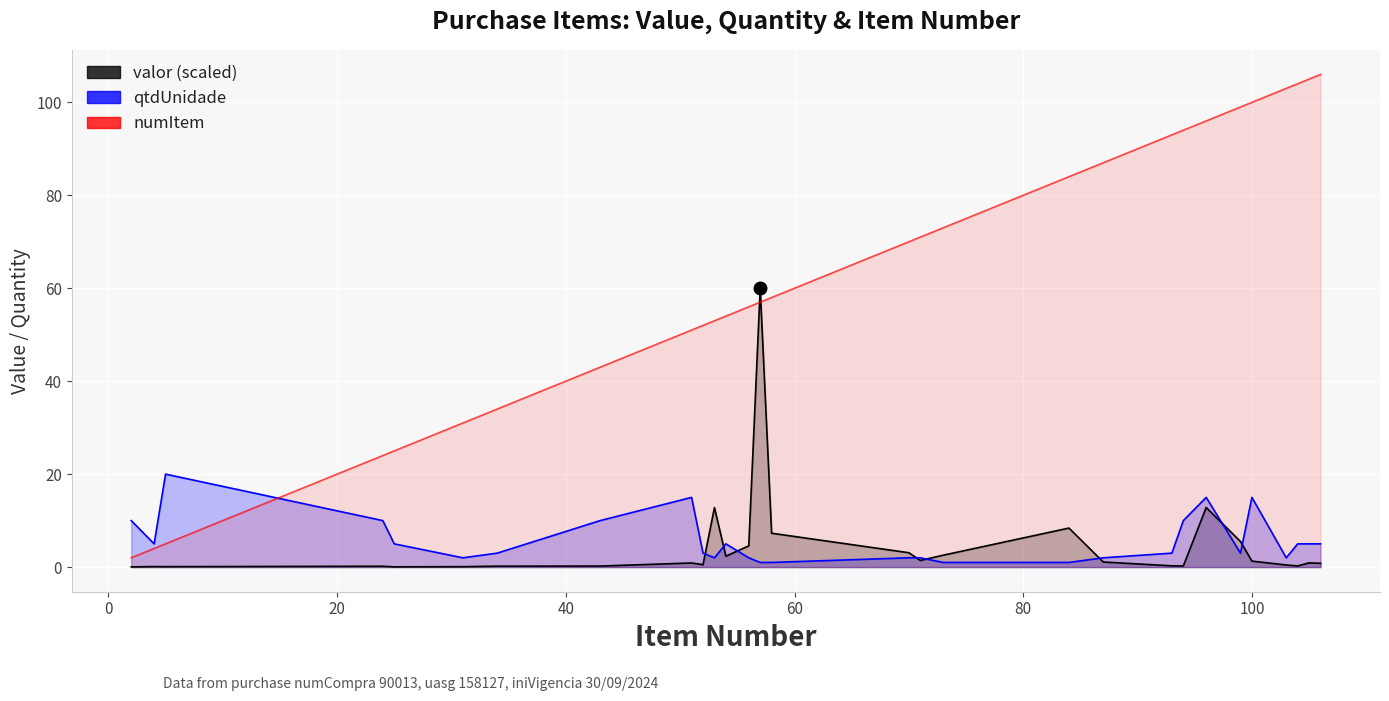

Reading left to right, what are all the values shown in this chart?

valor (scaled): 0.0	0.1	0.1	0.2	0.1	0.1	0.2	0.2	0.9	0.5	12.8	2.3	4.6	60.0	7.3	3.1	1.4	2.6	8.4	1.1	0.3	0.2	12.8	5.5	1.3	0.5	0.2	0.9	0.8
qtdUnidade: 10.0	5.0	20.0	10.0	5.0	2.0	3.0	10.0	15.0	3.0	2.0	5.0	2.0	1.0	1.0	2.0	2.0	1.0	1.0	2.0	3.0	10.0	15.0	3.0	15.0	2.0	5.0	5.0	5.0
numItem: 2.0	4.0	5.0	24.0	25.0	31.0	34.0	43.0	51.0	52.0	53.0	54.0	56.0	57.0	58.0	70.0	71.0	73.0	84.0	87.0	93.0	94.0	96.0	99.0	100.0	103.0	104.0	105.0	106.0